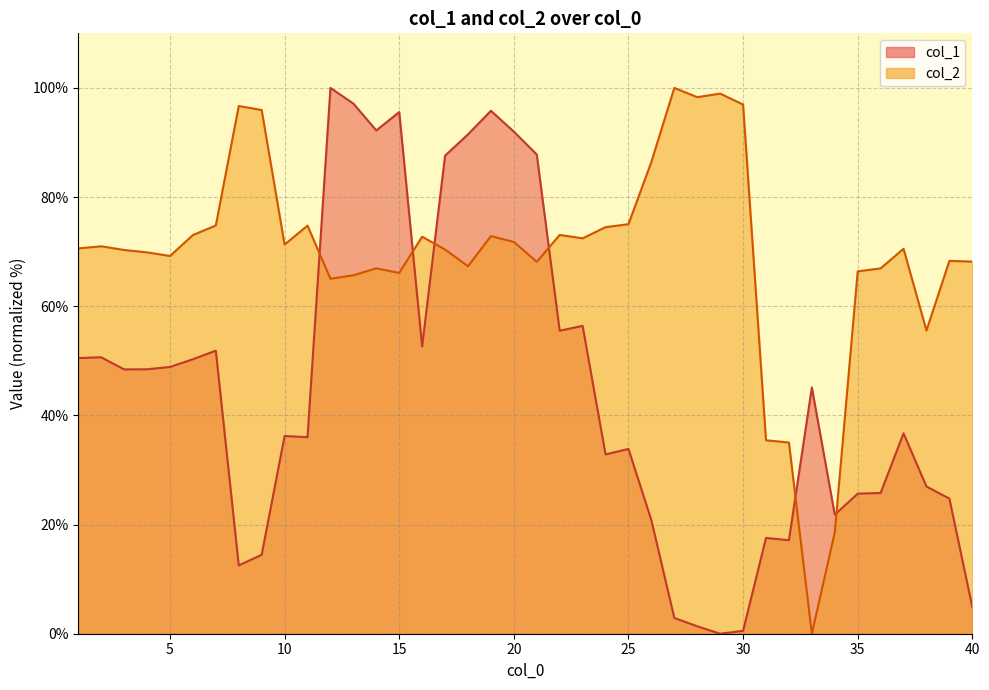

At which category does the chart reach its minimum across all series?

29